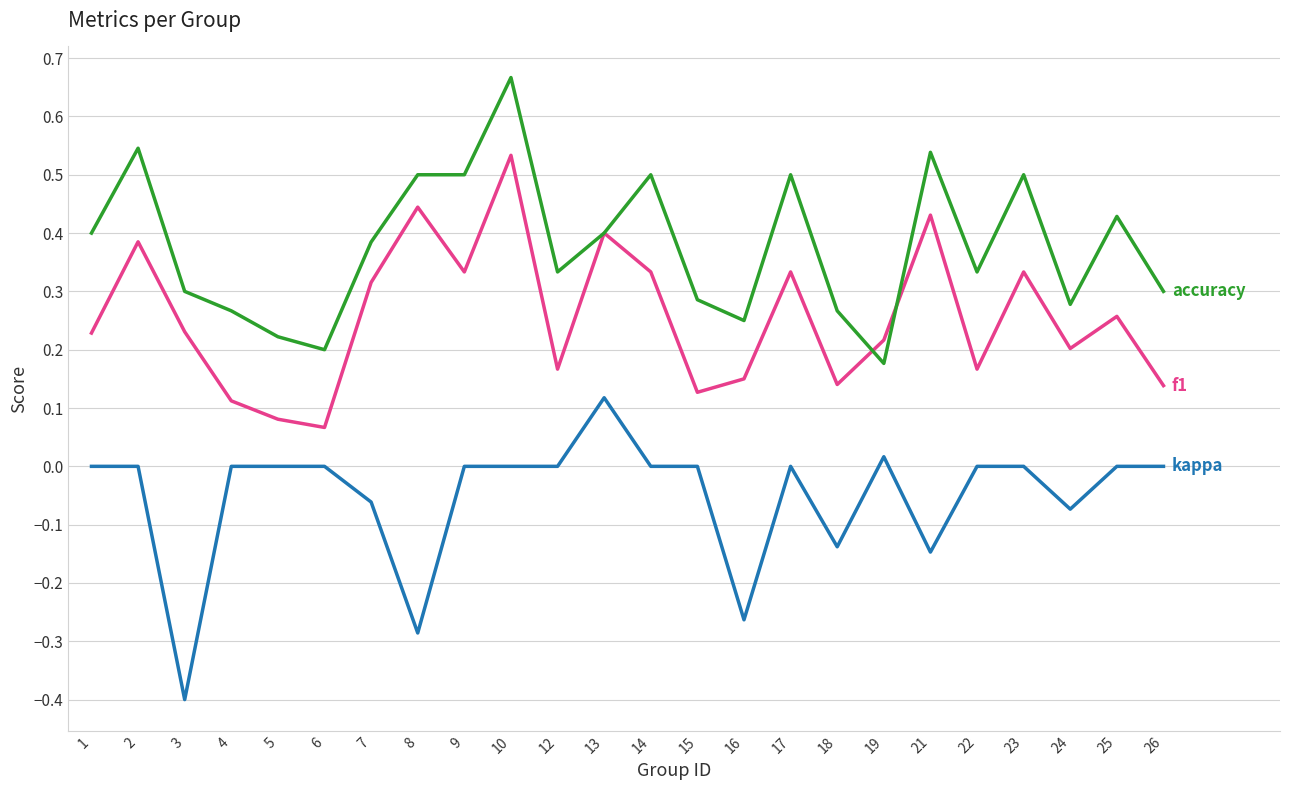

What is the minimum value shown in the chart?

-0.4